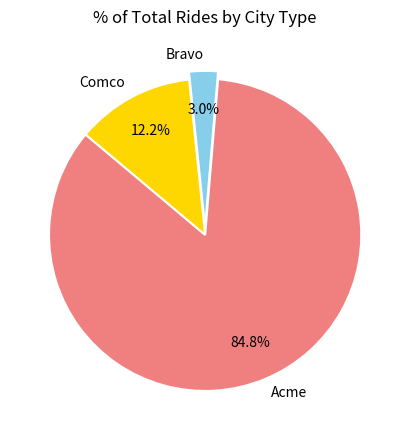

What percentage is the Bravo slice, to the nearest percent?

3%